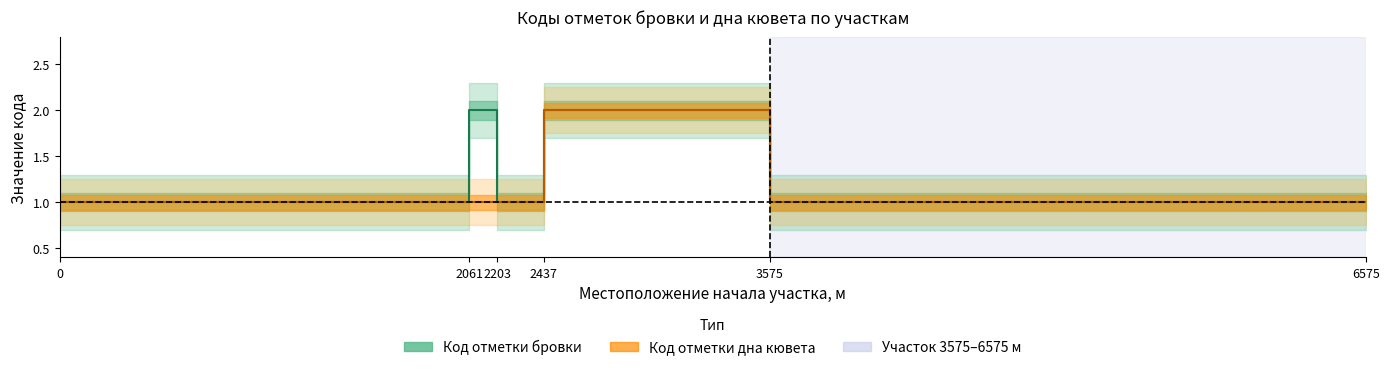

What value does the Код отметки дна кювета (среднее) series have at 2203?

1